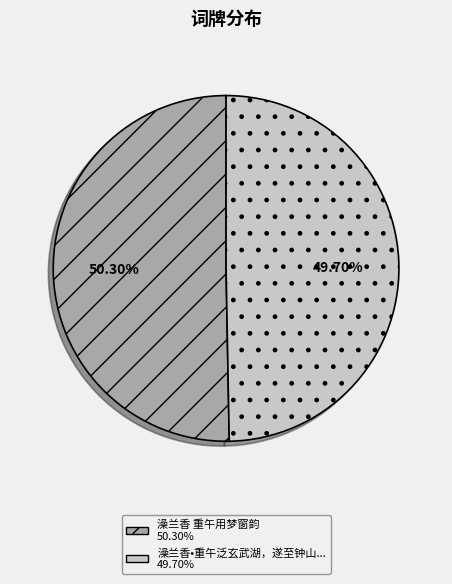

Does any single category account for the majority?

Yes